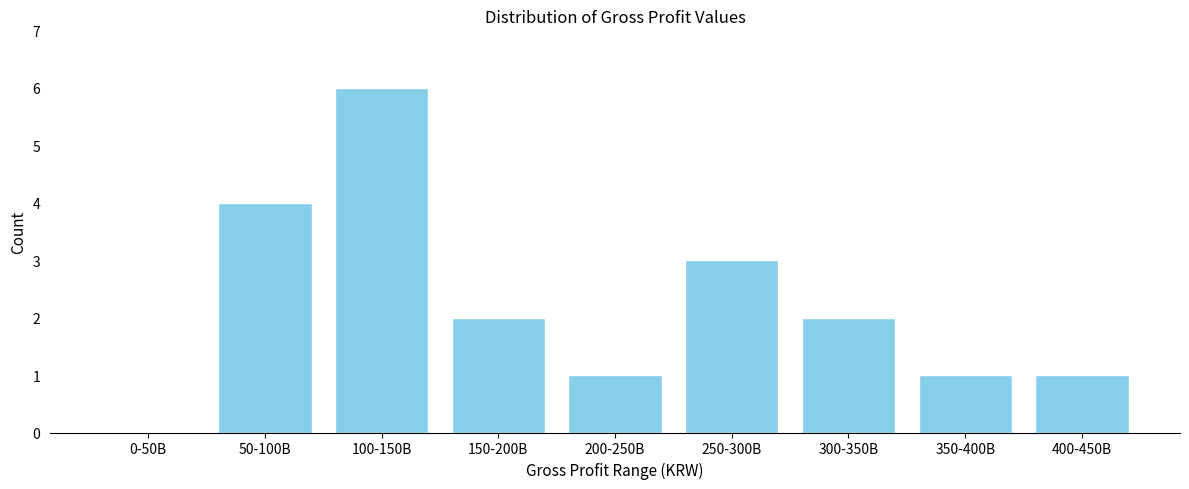

Reading right to left, list all the values displayed in this chart.

400-450B=1	350-400B=1	300-350B=2	250-300B=3	200-250B=1	150-200B=2	100-150B=6	50-100B=4	0-50B=0